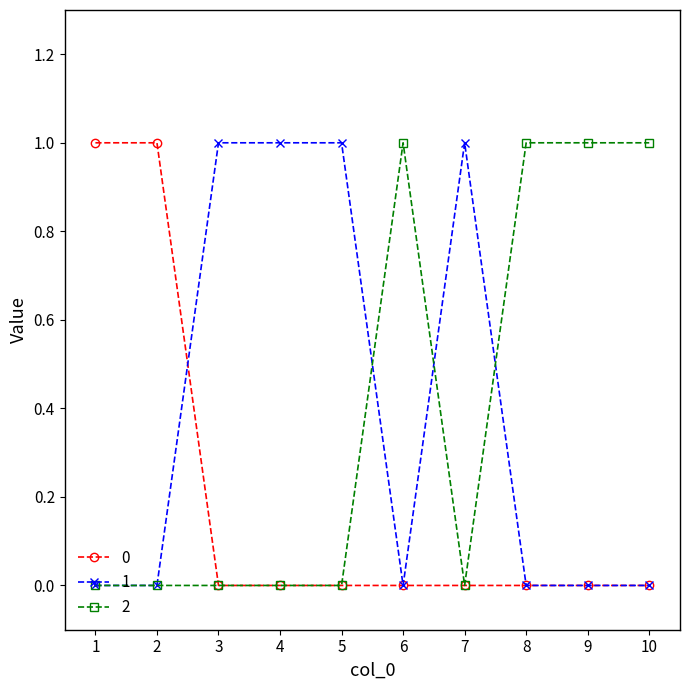

The value of 1 at 5 is 1. True or false?

True